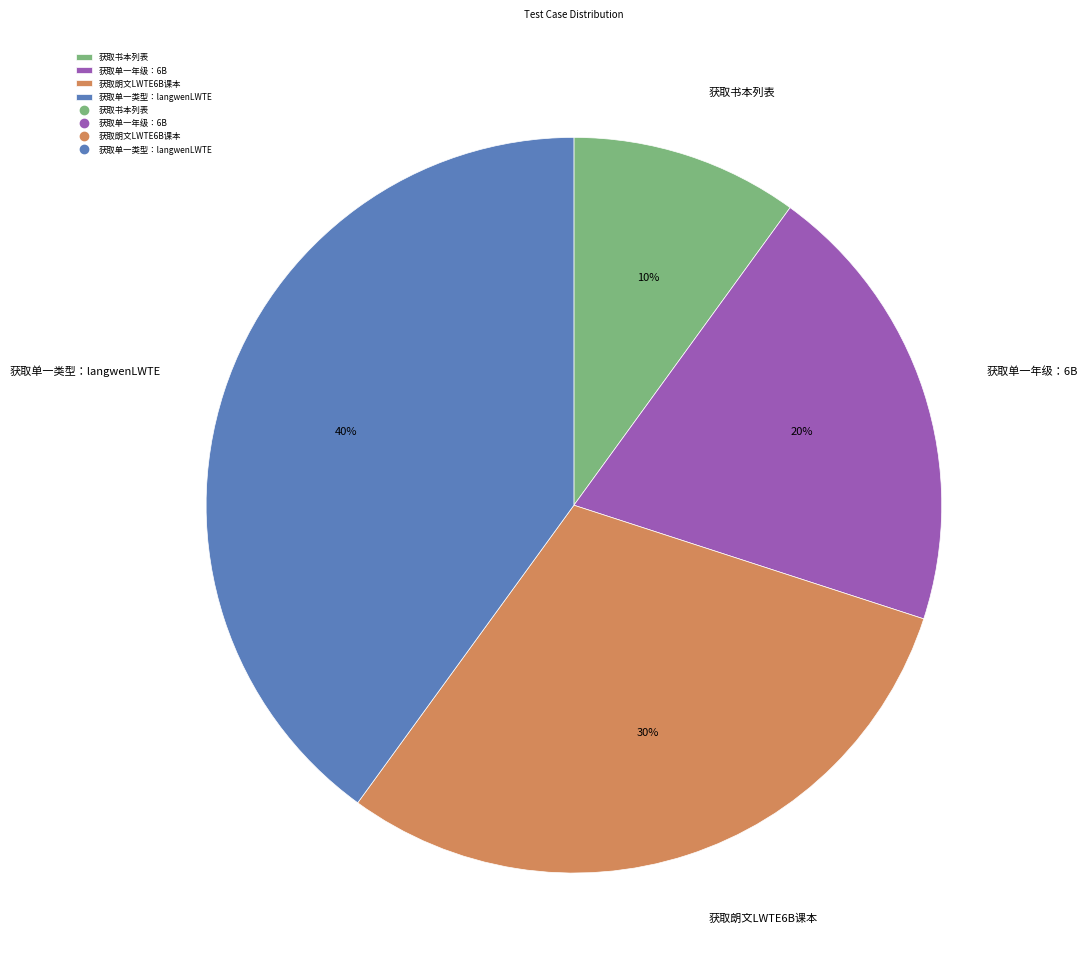

Does any single category account for the majority?

No